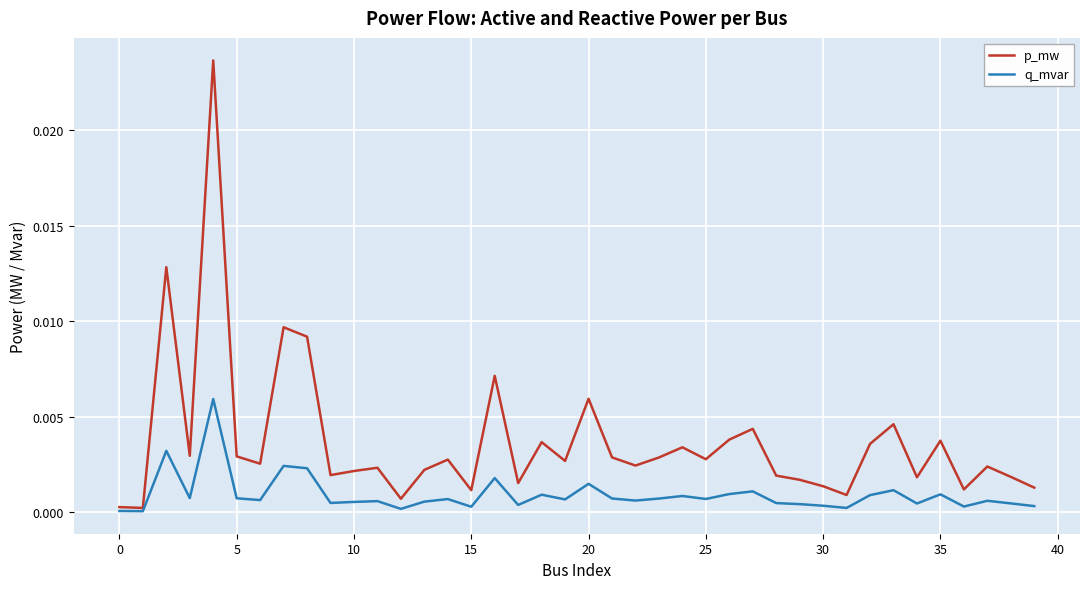

In q_mvar, how many points are higher than both neighbors (excluding endpoints)?

13